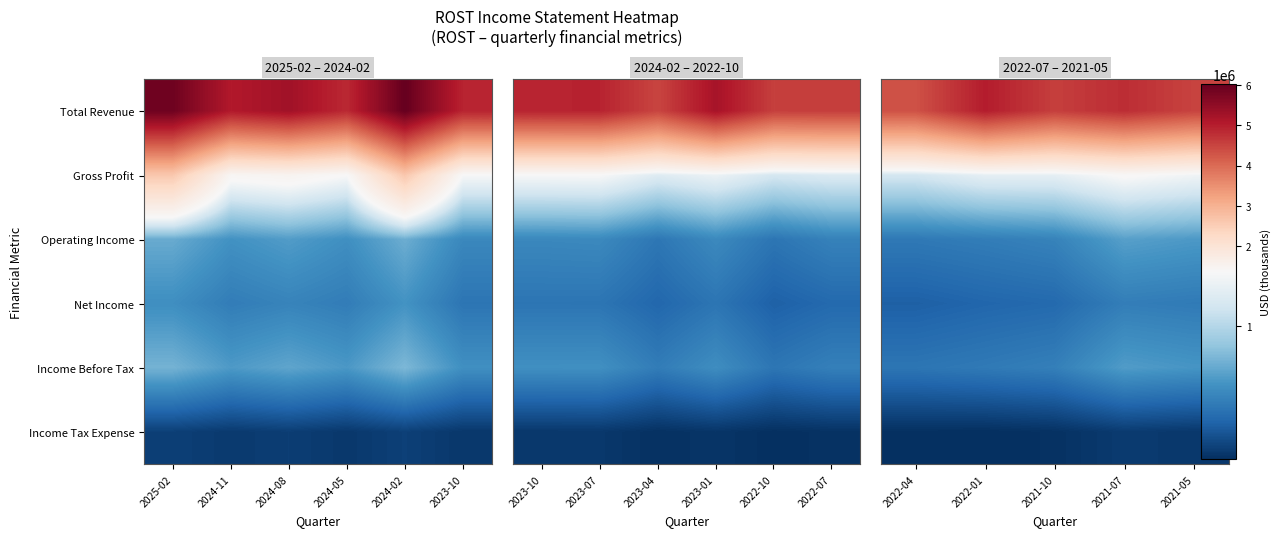

What is the maximum value shown in the chart?

5020600